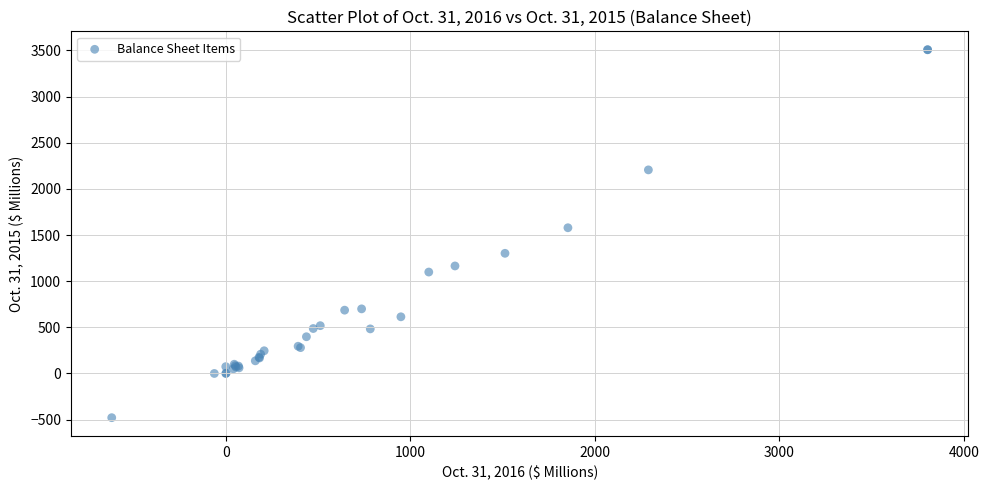

What Y value in the scatter plot is closest to 1514?

1579